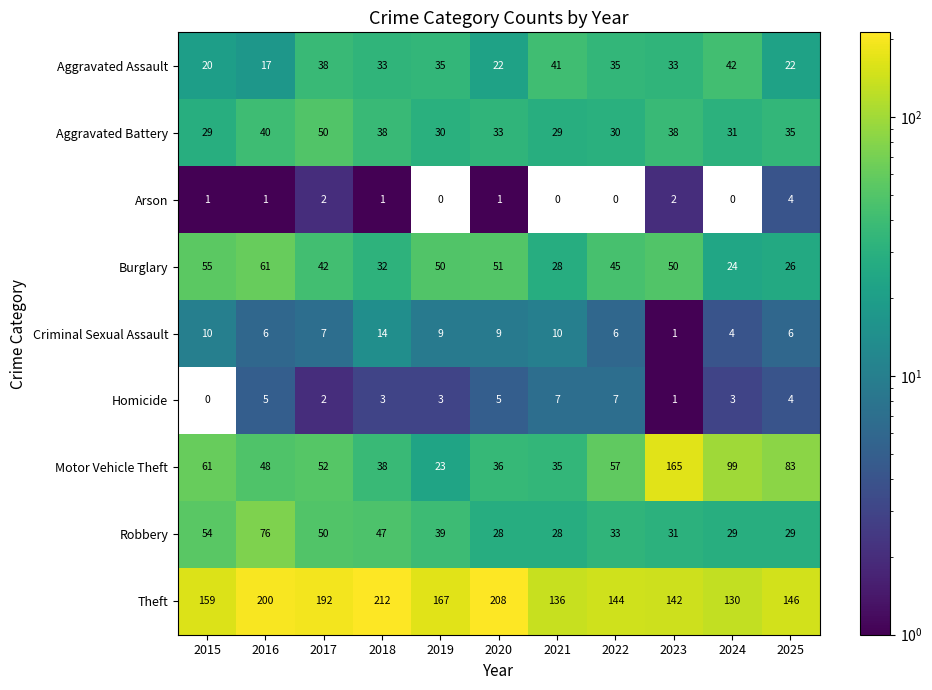

At which category is the sum across all series the highest?

2023